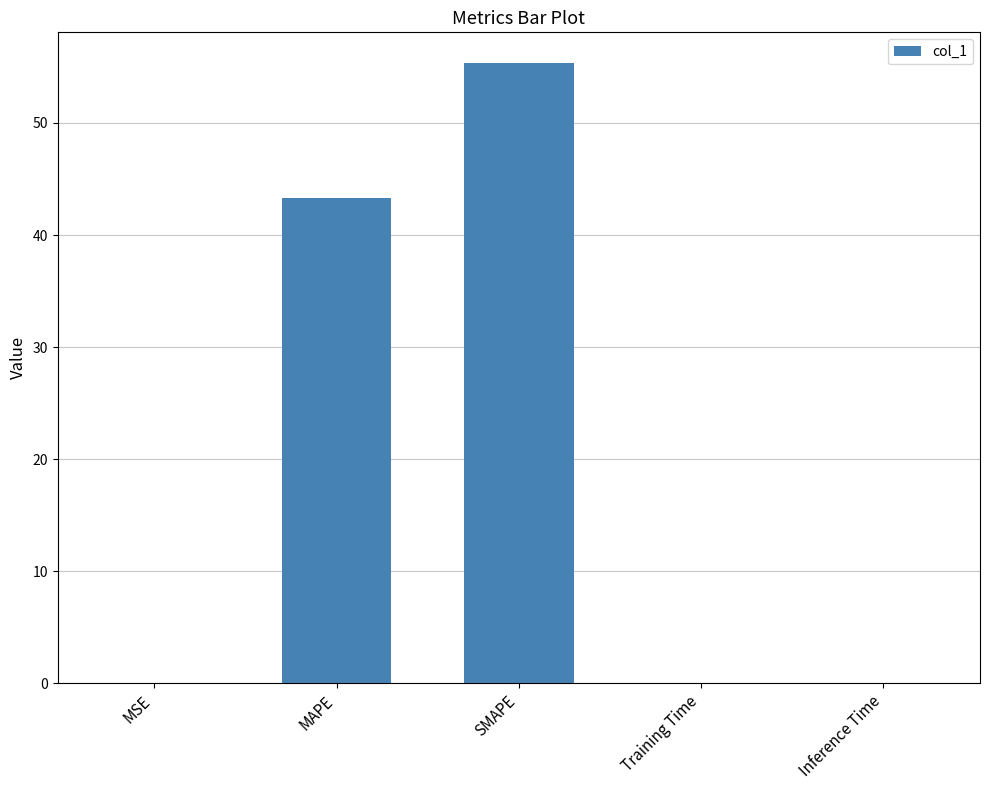

The value at Training Time is 0.0. True or false?

True